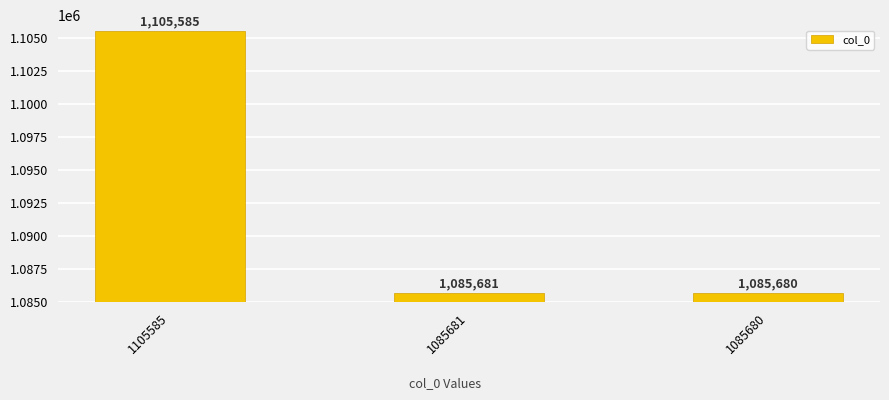

Which has a higher value, 1105585 or 1085681?

1105585